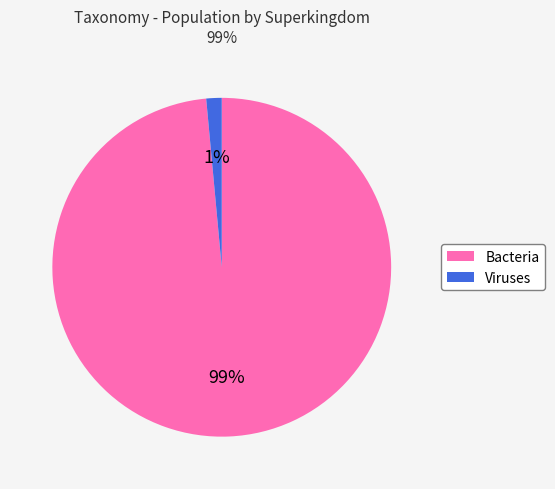

Which category accounts for the majority?

Bacteria